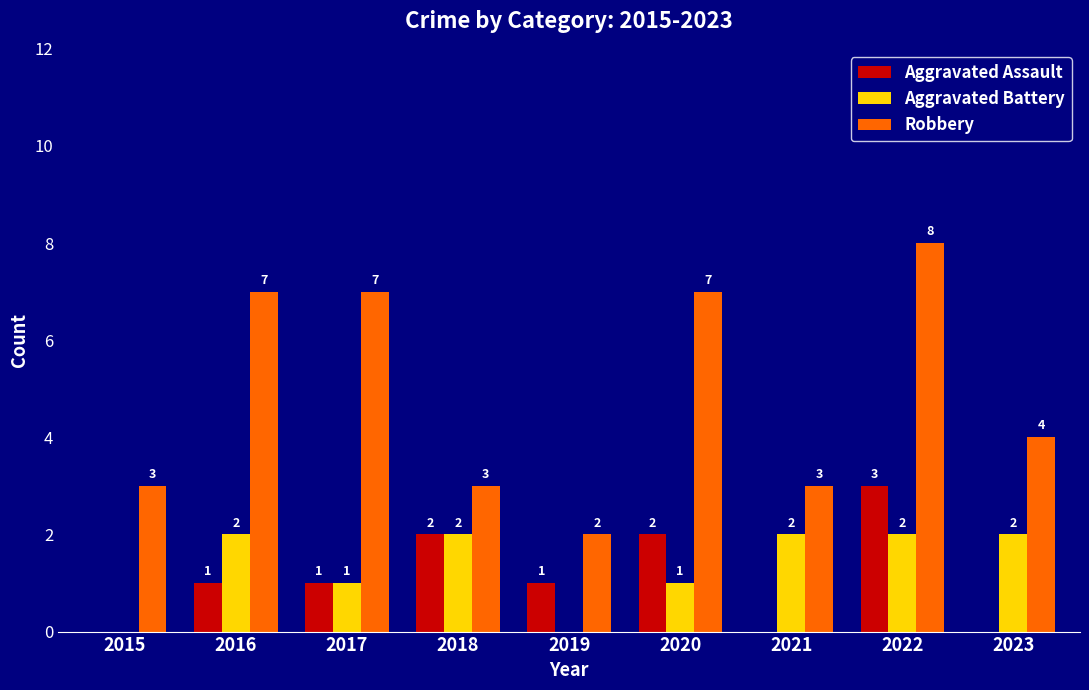

How many groups of bars are there?

9